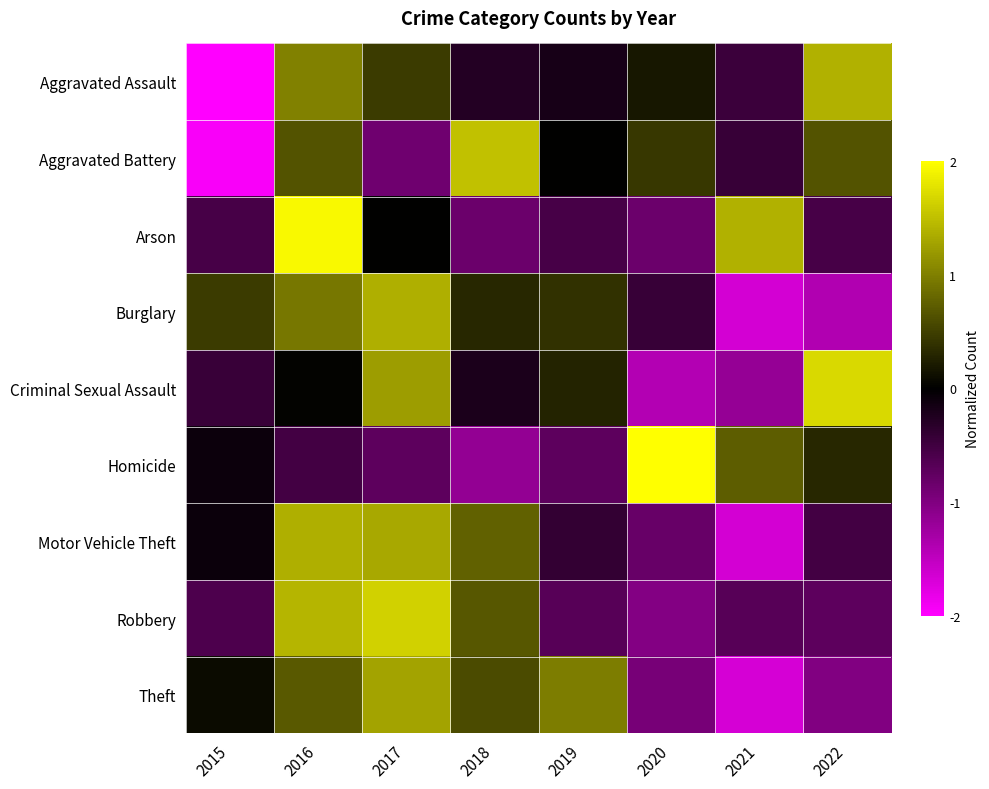

What is the total value across all series at 2020?

-2.8